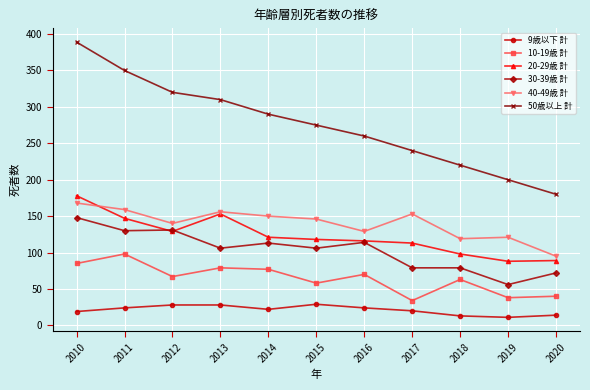

The value of 40-49歳 計 at 2019 is 121. True or false?

True